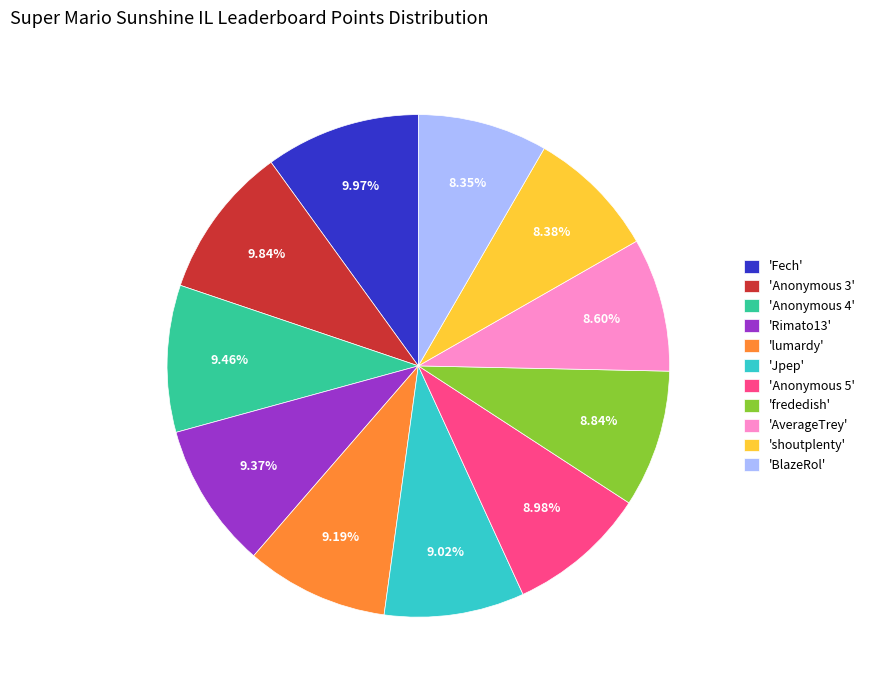

Does any single category account for the majority?

No